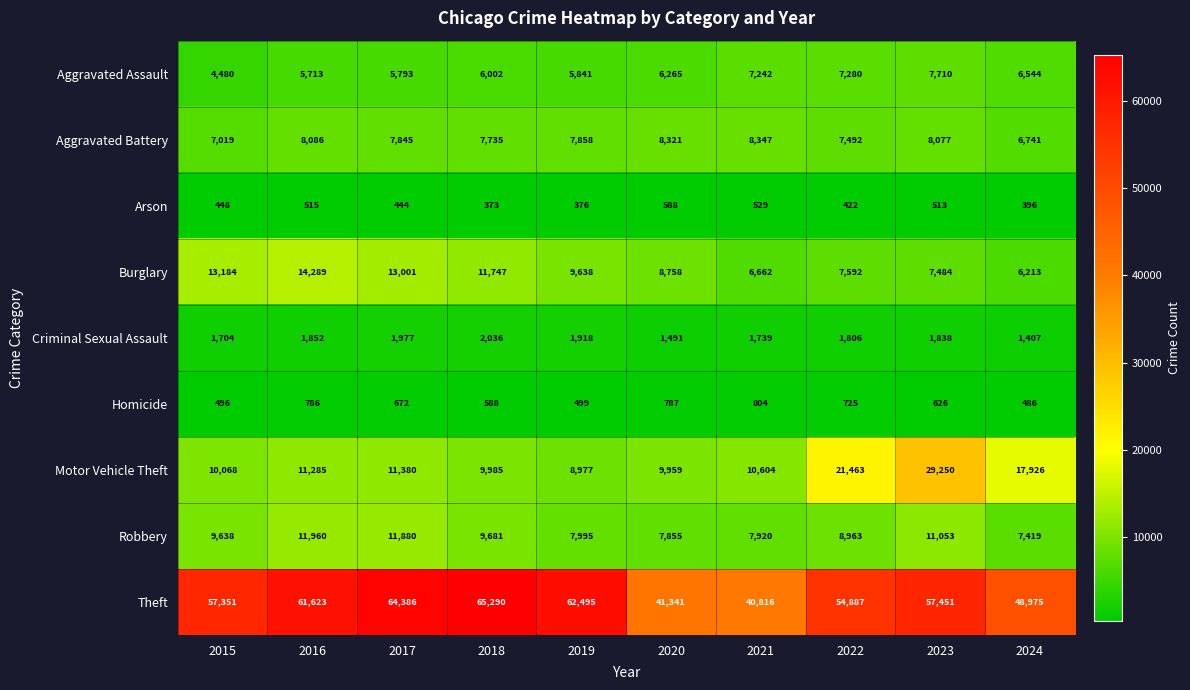

What is the greatest value displayed?

65290